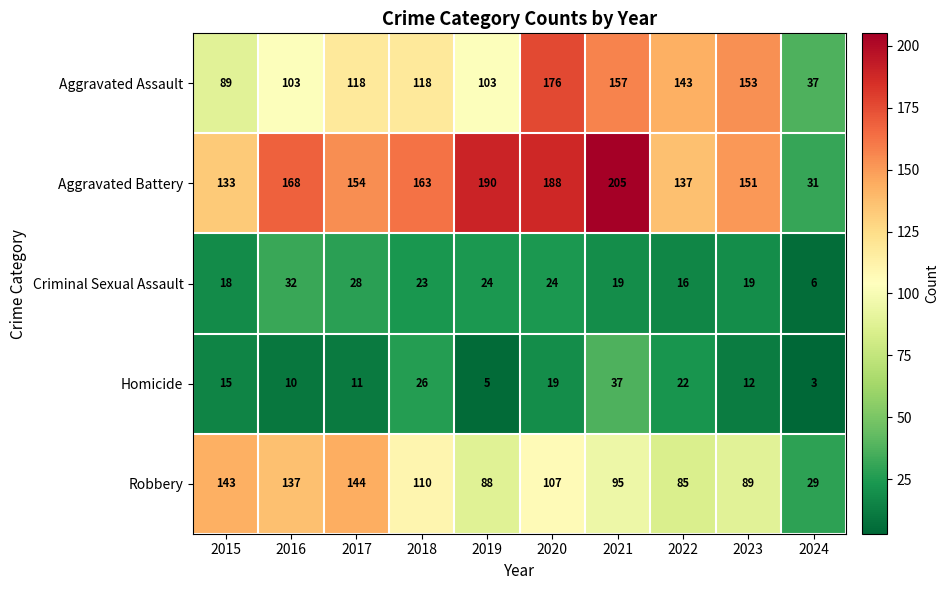

Rank the series by their maximum value, from highest to lowest.

Aggravated Battery, Aggravated Assault, Robbery, Homicide, Criminal Sexual Assault